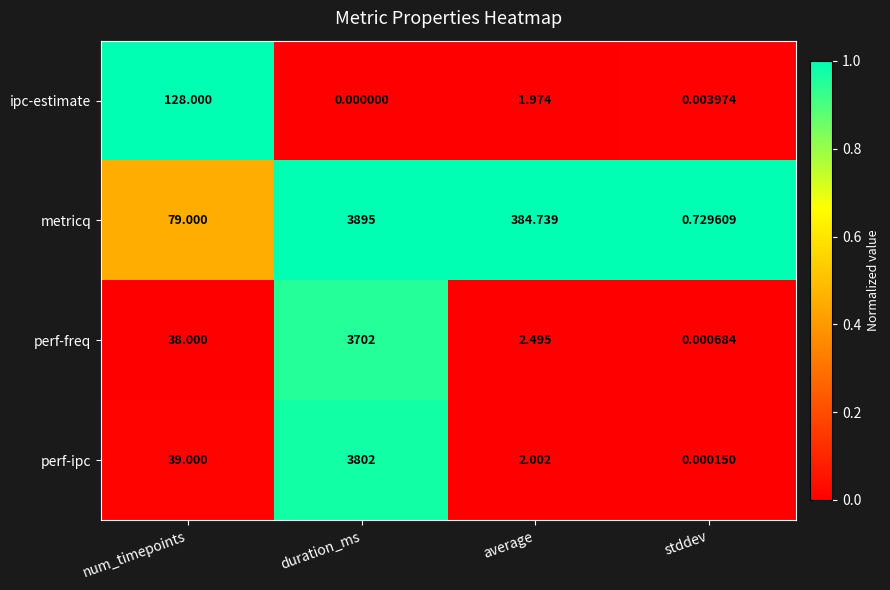

At which category does the chart reach its minimum across all series?

duration_ms